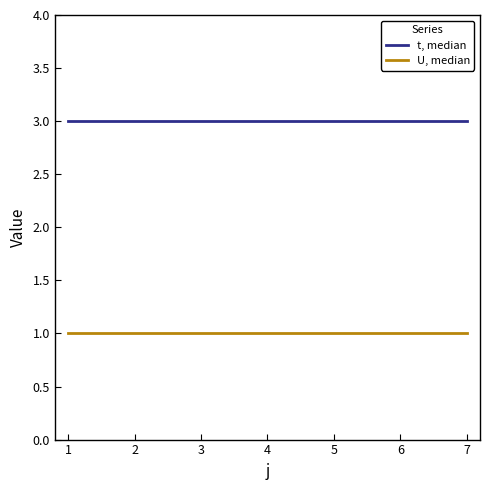

What is the total value across all series at 2?

4